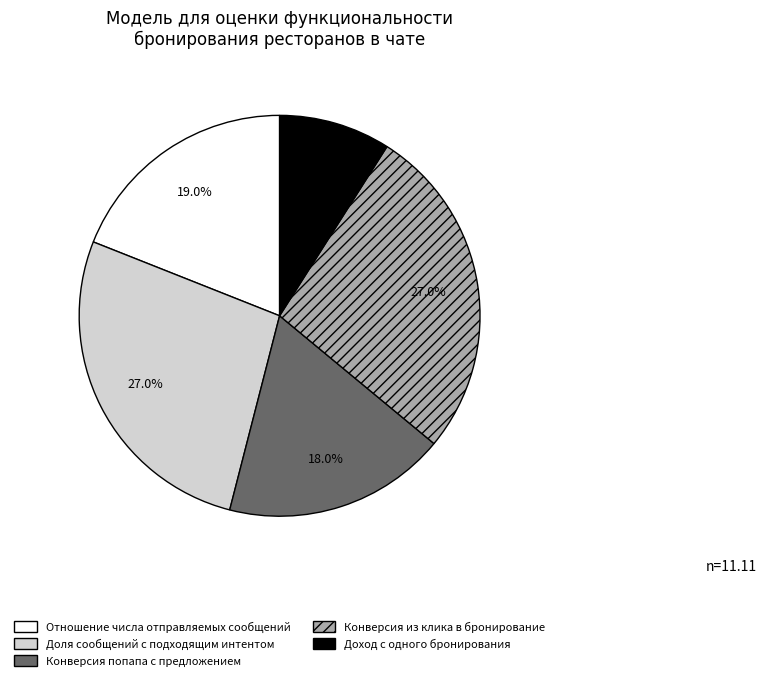

What portion of the pie excludes Доход с одного бронирования?

91.0%